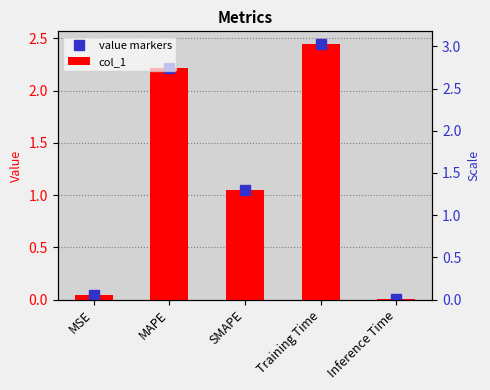

Reading left to right, what are all the values shown in this chart?

value markers: MSE=0.0	MAPE=2.2	SMAPE=1.1	Training Time=2.4	Inference Time=0.0
col_1: MSE=0.0	MAPE=2.2	SMAPE=1.1	Training Time=2.4	Inference Time=0.0